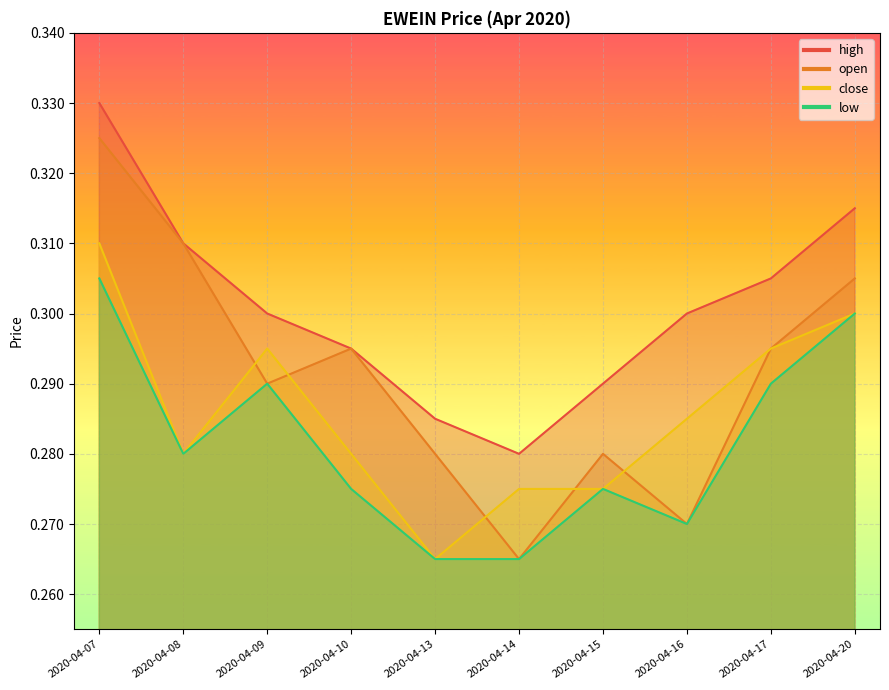

Which series has the largest range (max minus min)?

open